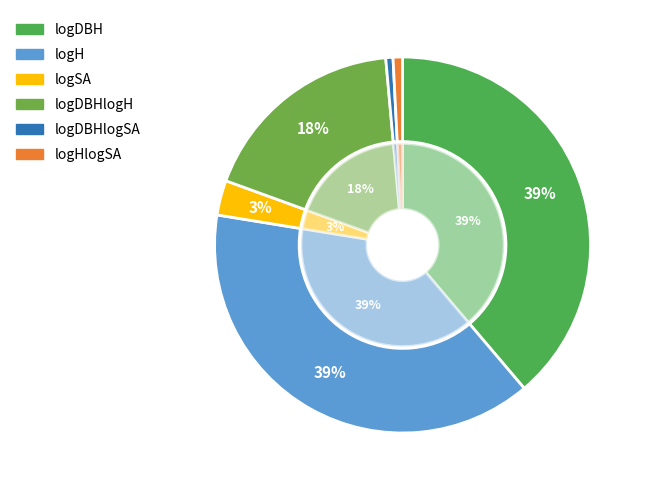

Is logDBH the majority of the pie?

No